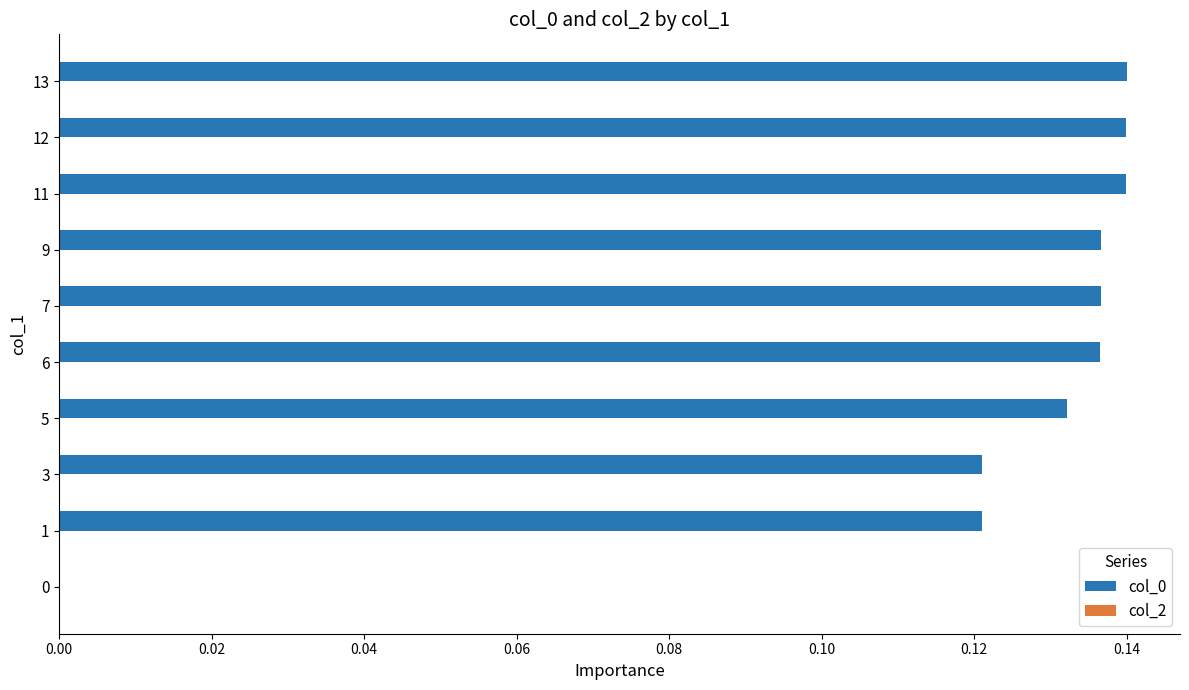

True or false: the data shows 0.2 at 7.

False